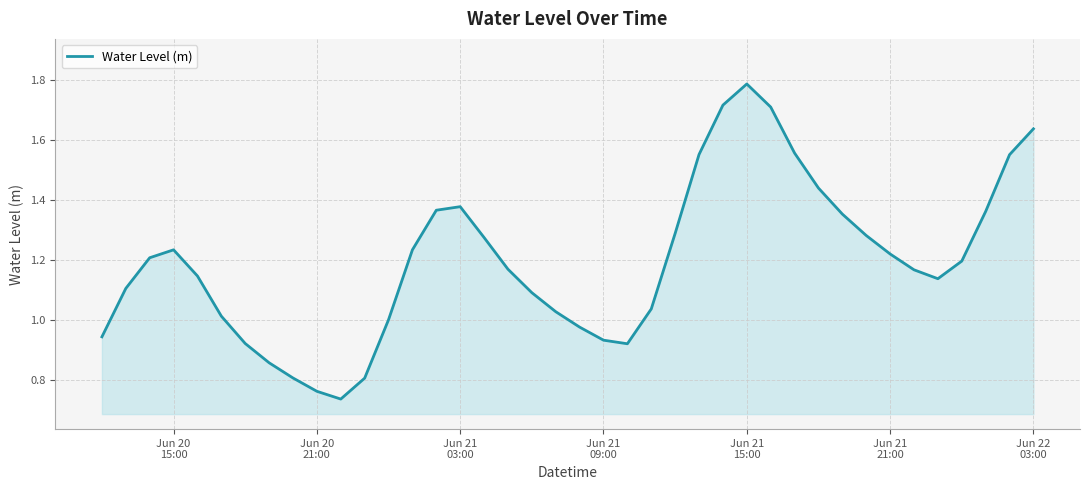

Does the chart have visible grid lines?

Yes